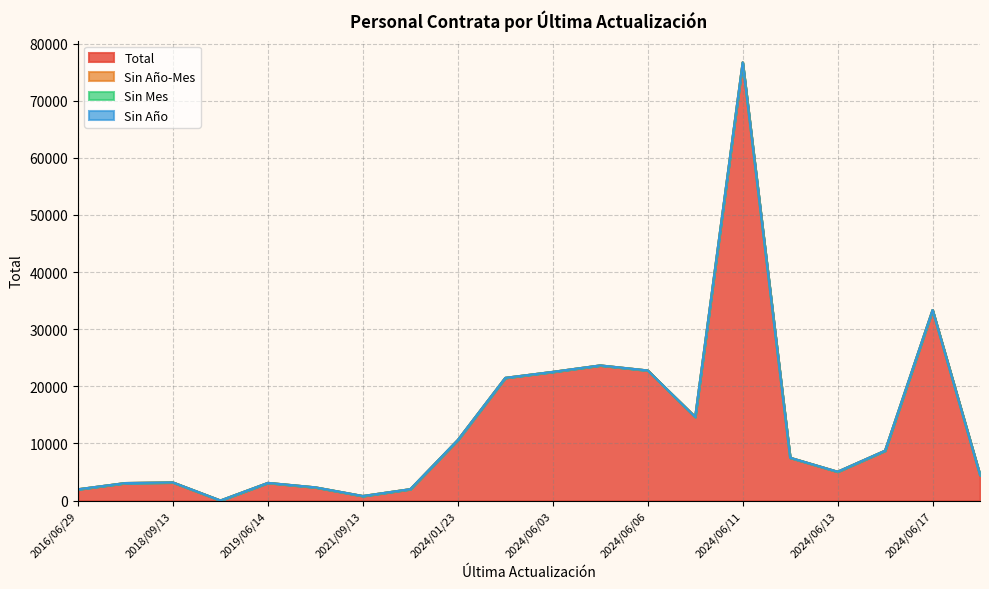

True or false: Sin Mes and Total intersect in this chart.

False